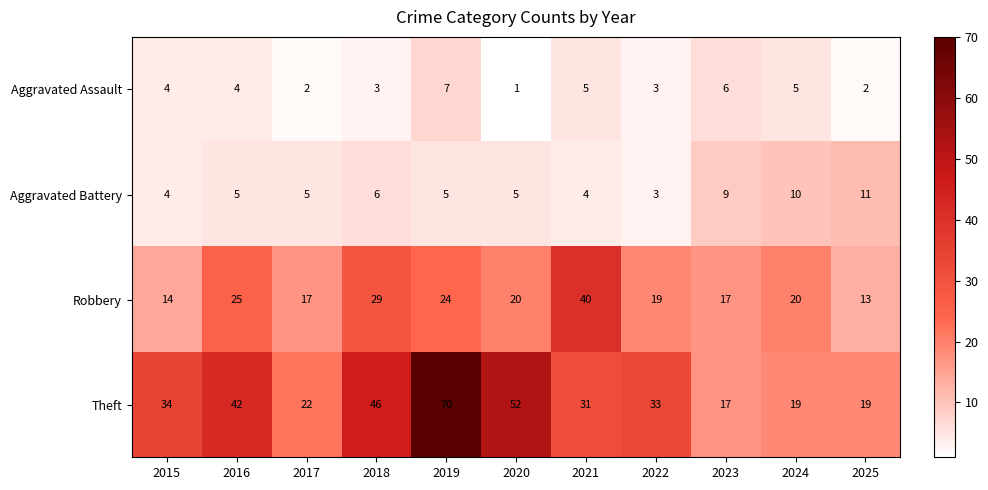

At which category is the sum across all series the highest?

2019